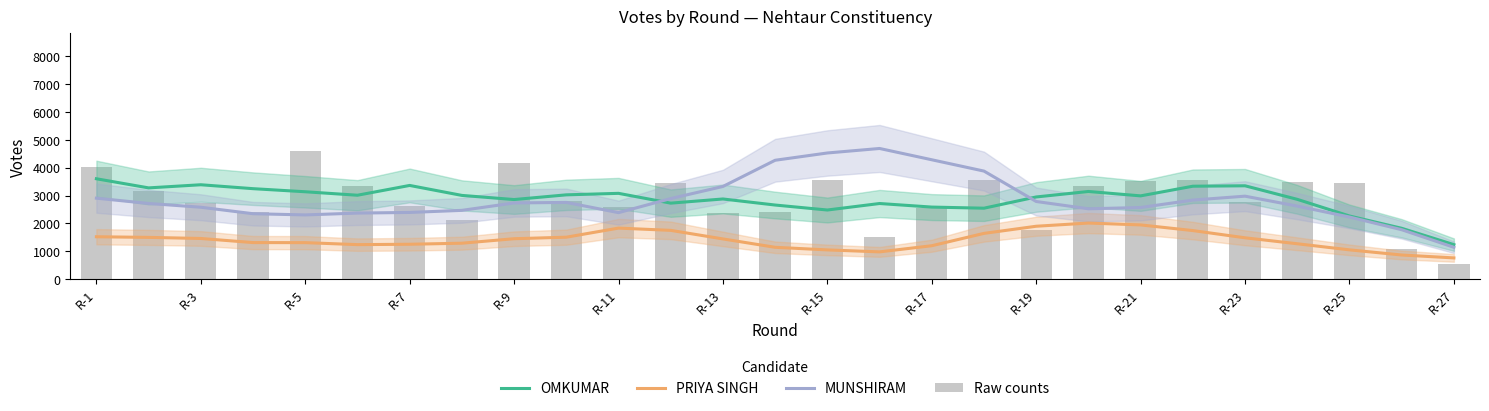

What is the difference between the maximum and minimum values in the Raw counts series?

4039.0